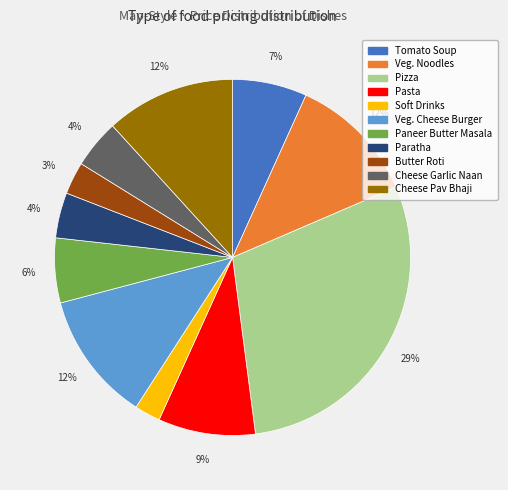

Is it true that Veg. Cheese Burger is 12% of the pie?

True